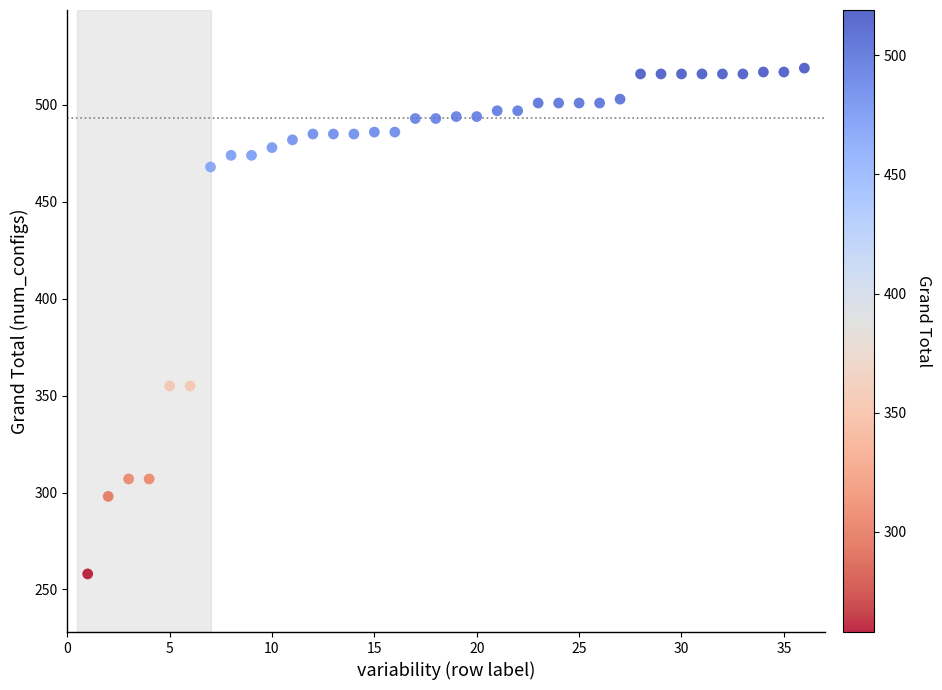

What is the range of Y values (max minus min)?

261